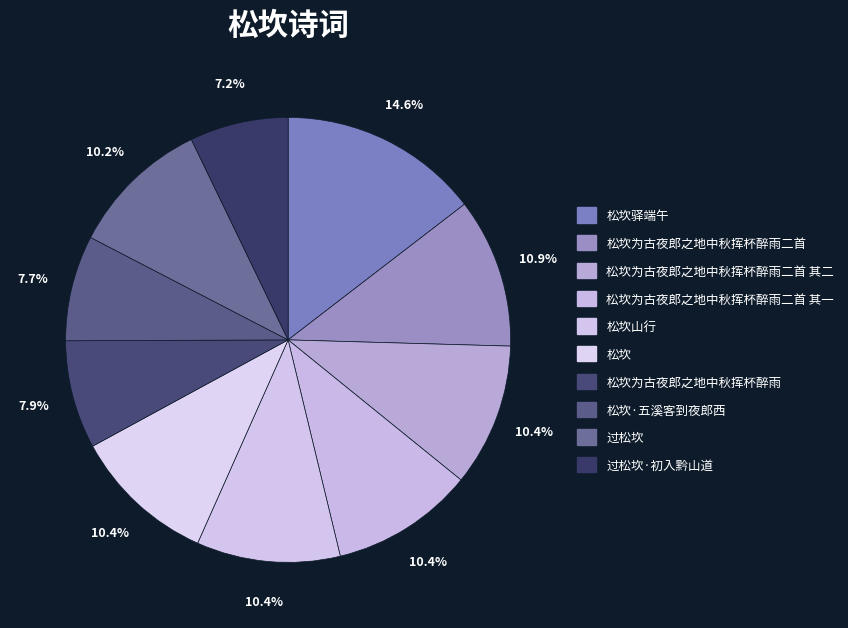

Does 松坎为古夜郎之地中秋挥杯醉雨二首 represent more than half of the total?

No